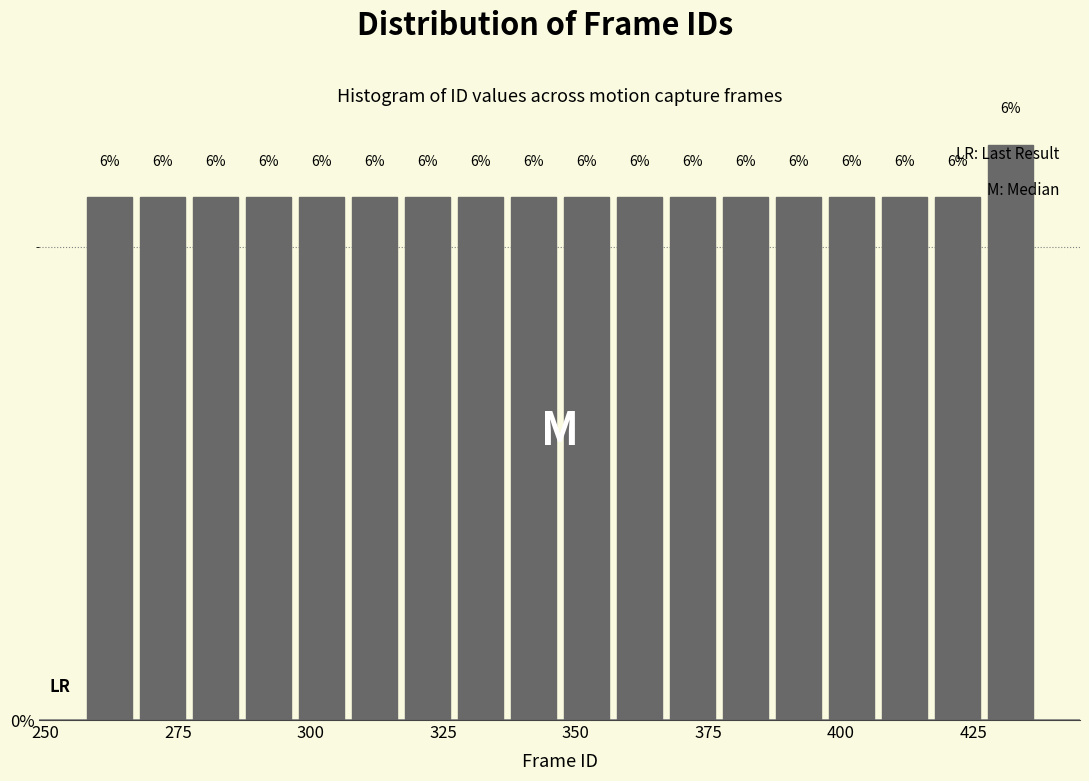

Around what value on the x-axis is the tallest bar? Give the approximate position of its centre, as read against the axis.

430